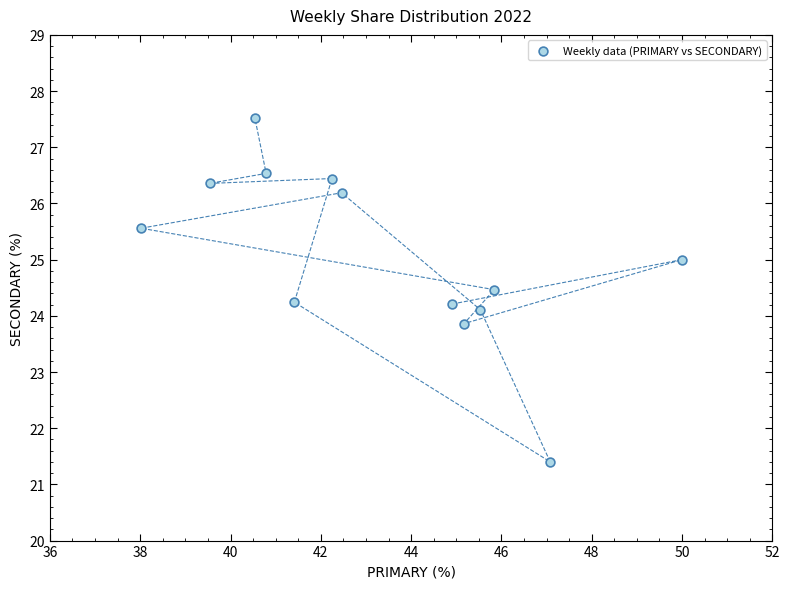

What is the range of Y values (max minus min)?

6.1